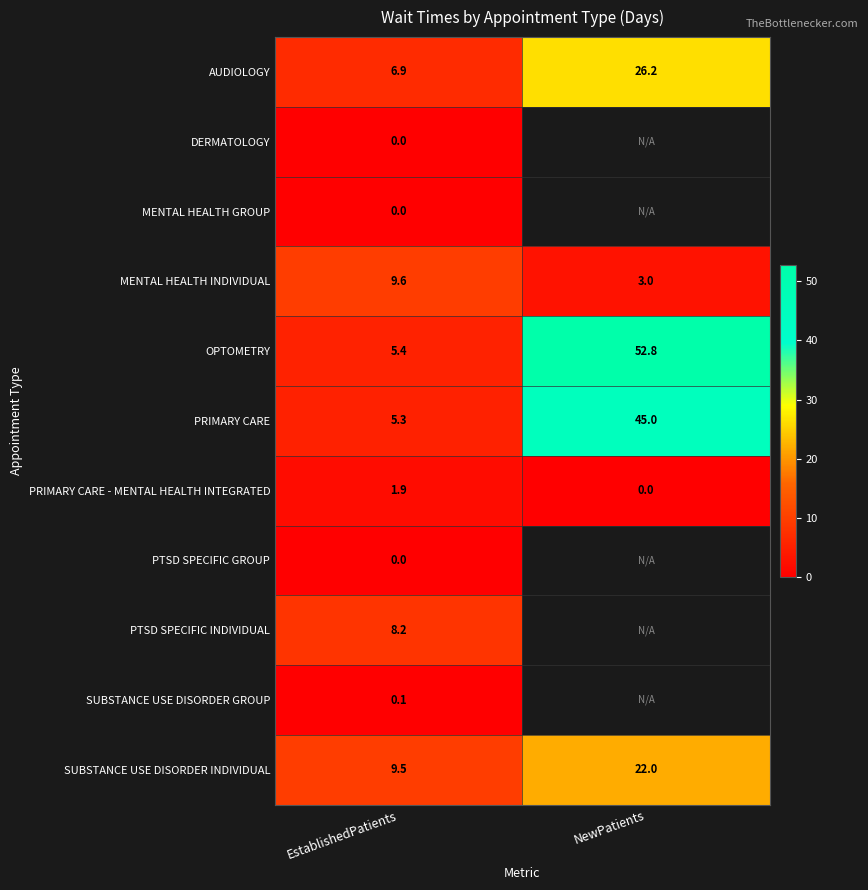

List the labels in order of MENTAL HEALTH INDIVIDUAL value, smallest first.

NewPatients, EstablishedPatients